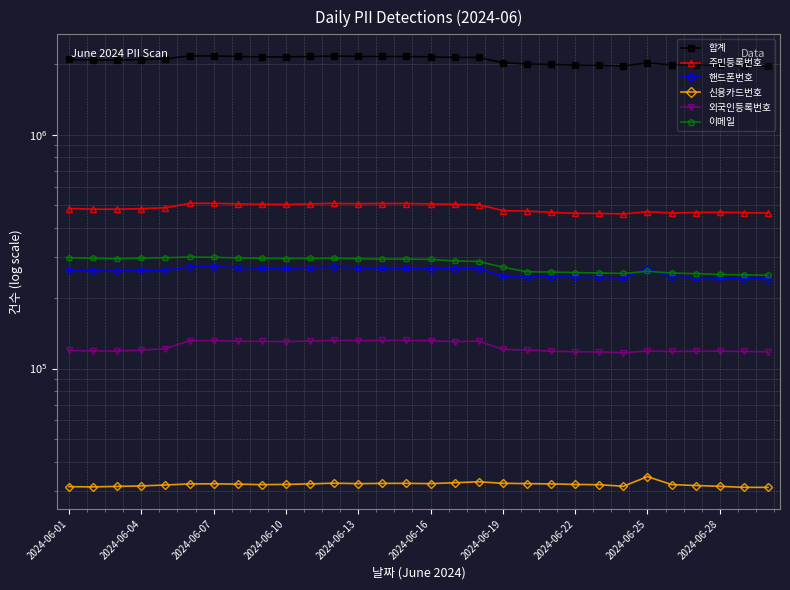

What is the total value across all series at 2024-06-04?

3288003